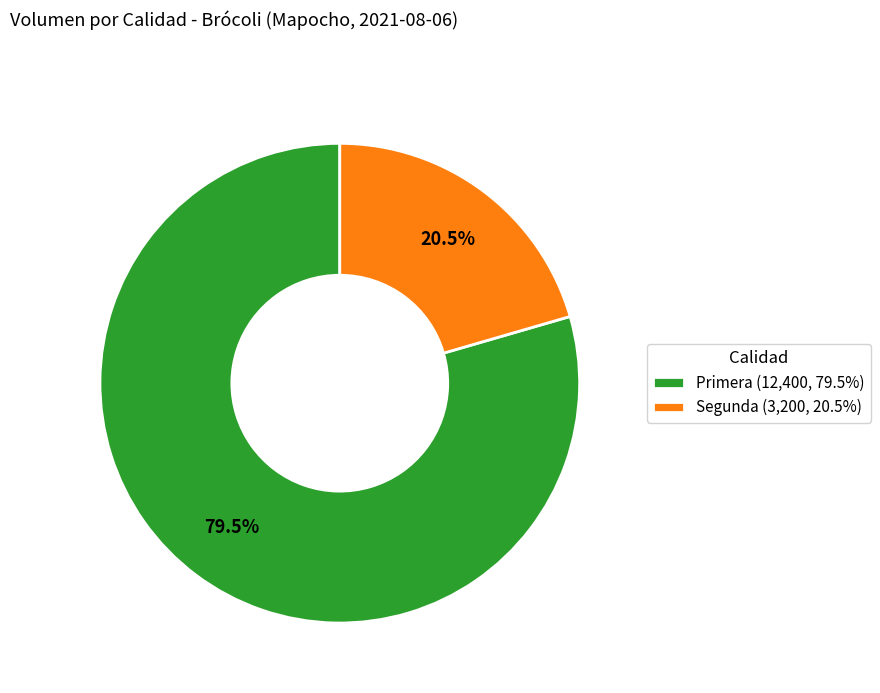

What is the total percentage of Segunda (3,200, 20.5%) and Primera (12,400, 79.5%)?

100.0%